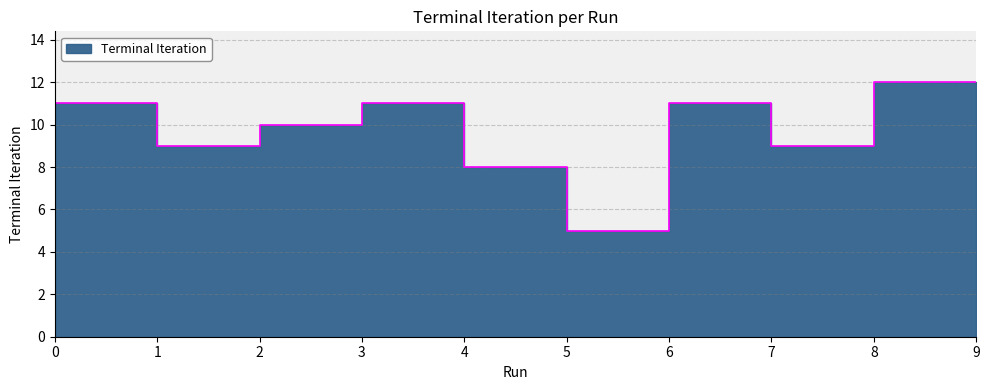

How many values are below 11?

5